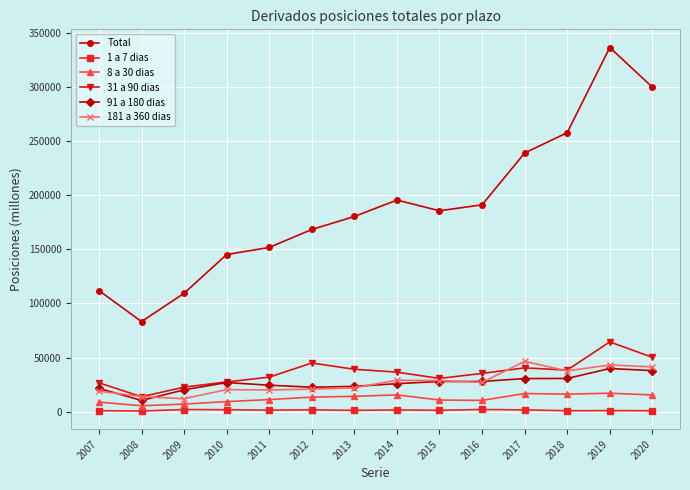

What is the value of the 8 a 30 dias point at the 10th from the left?

10420